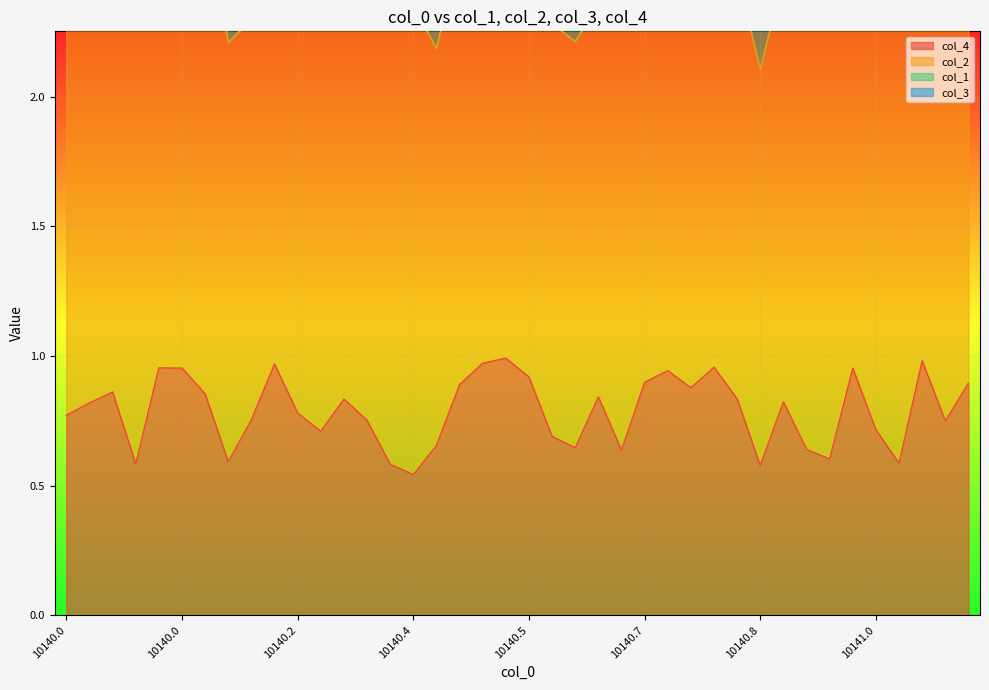

List the series in order of their peak value, lowest first.

col_3, col_1, col_4, col_2